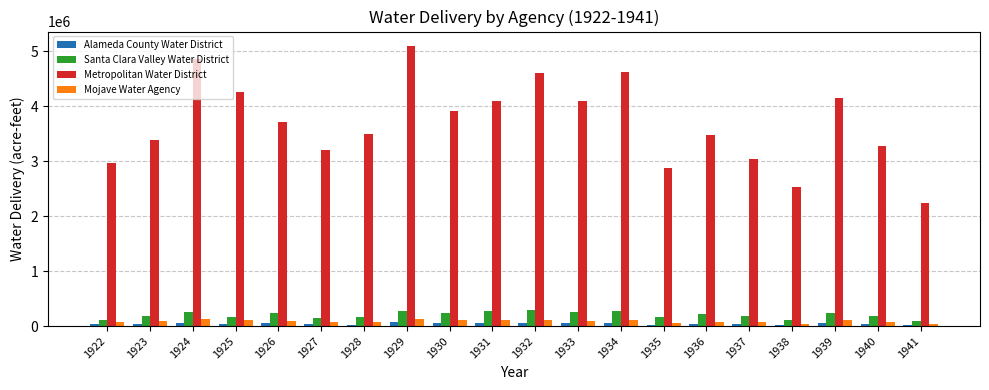

What is the value of the Santa Clara Valley Water District bar at the 10th from the left?

276703